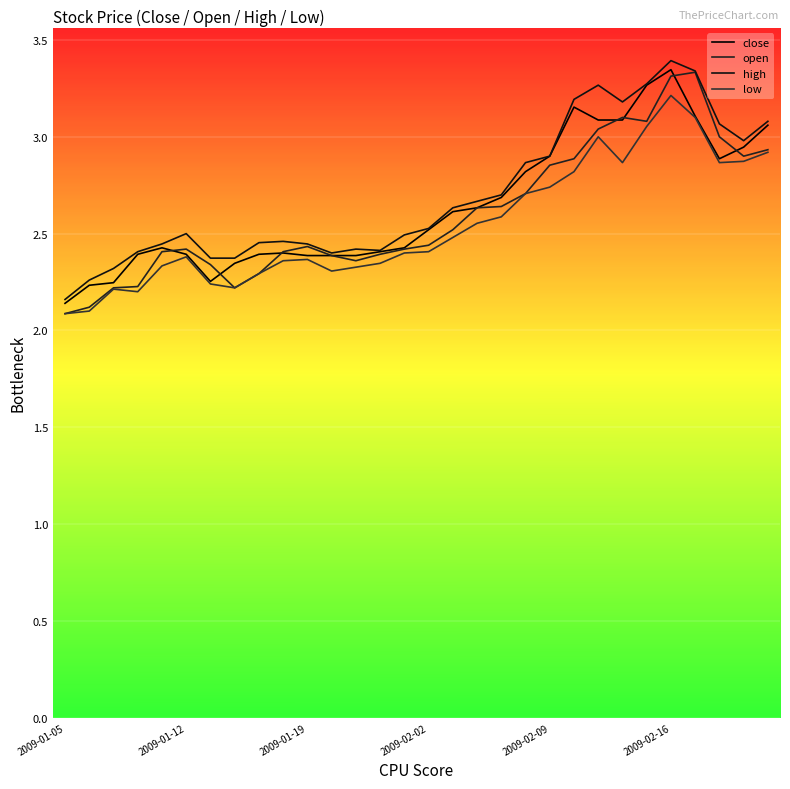

What is the label of the 30th point from the right?

2009-01-05